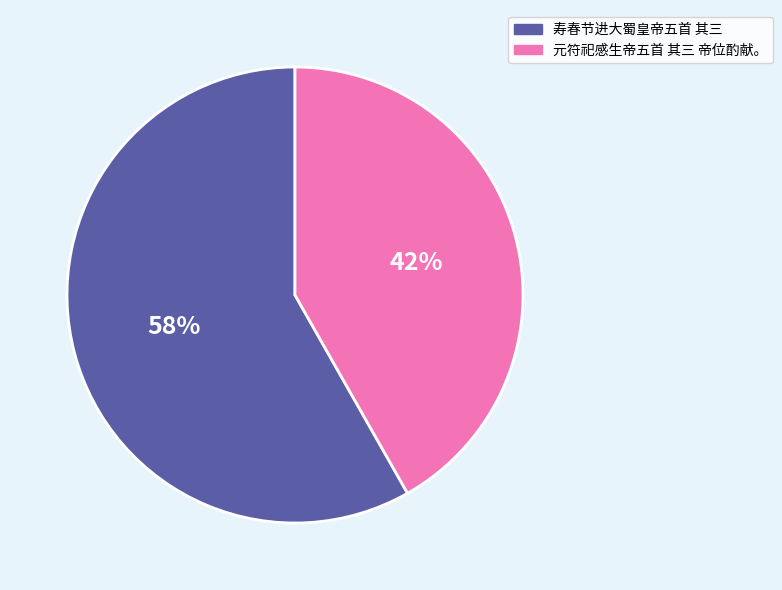

Does any single category account for the majority?

Yes